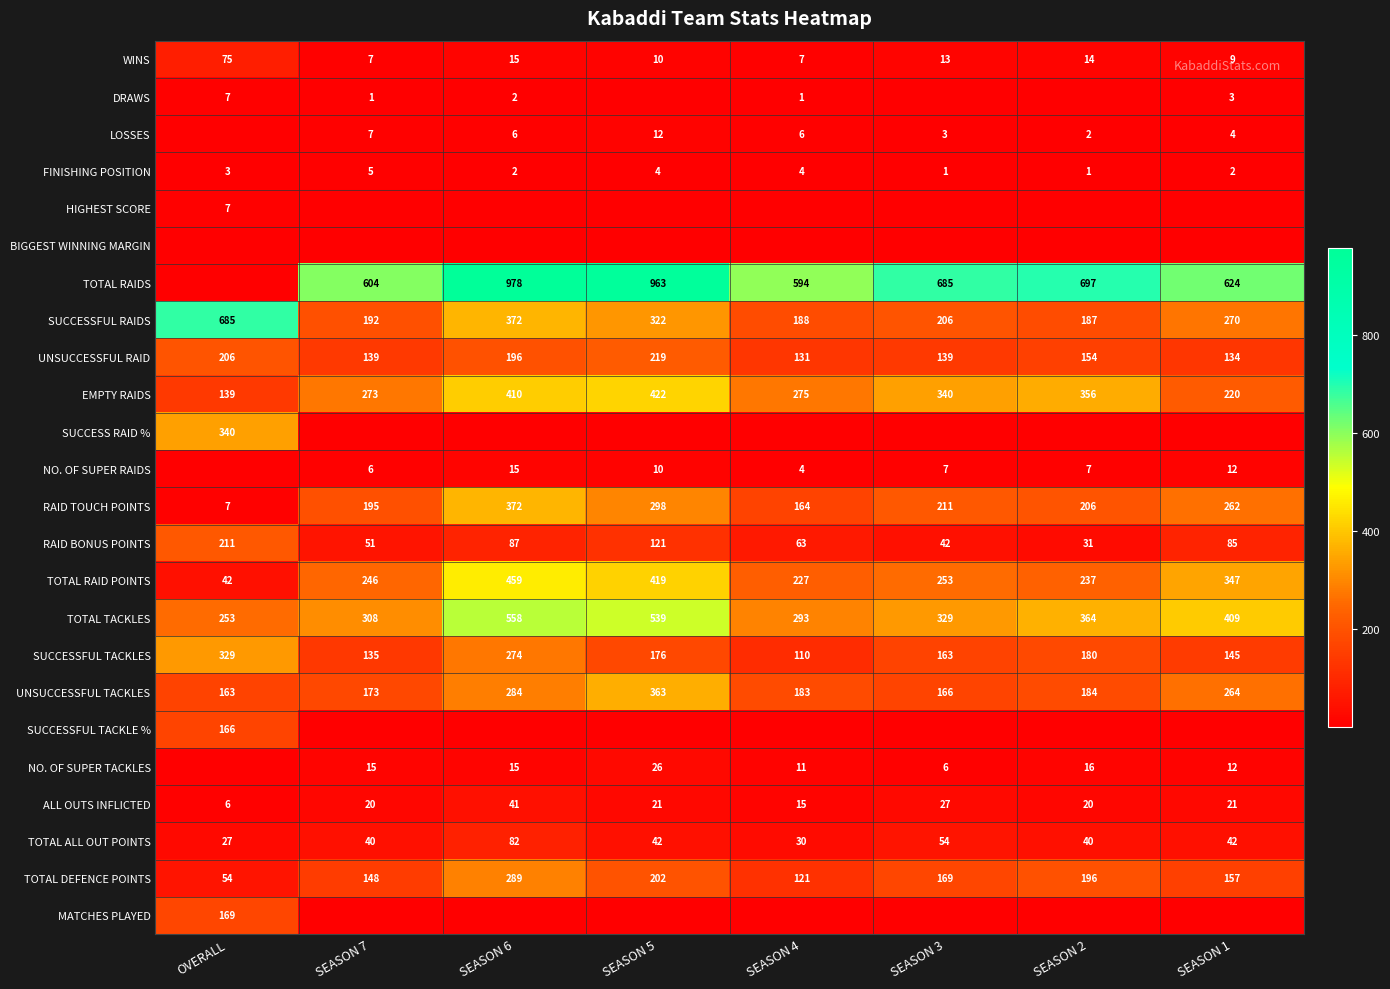

What is the maximum value shown in the chart?

978